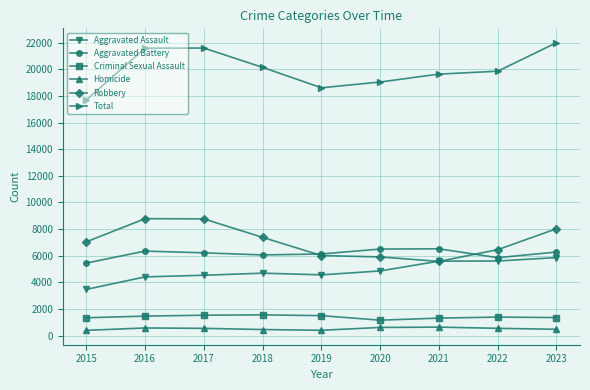

What is the maximum value for Criminal Sexual Assault?

1559